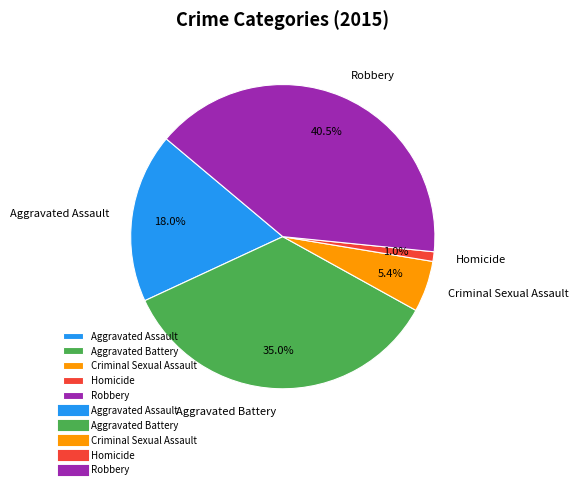

To the nearest percent, what is the combined percentage of Aggravated Assault and Criminal Sexual Assault?

23%